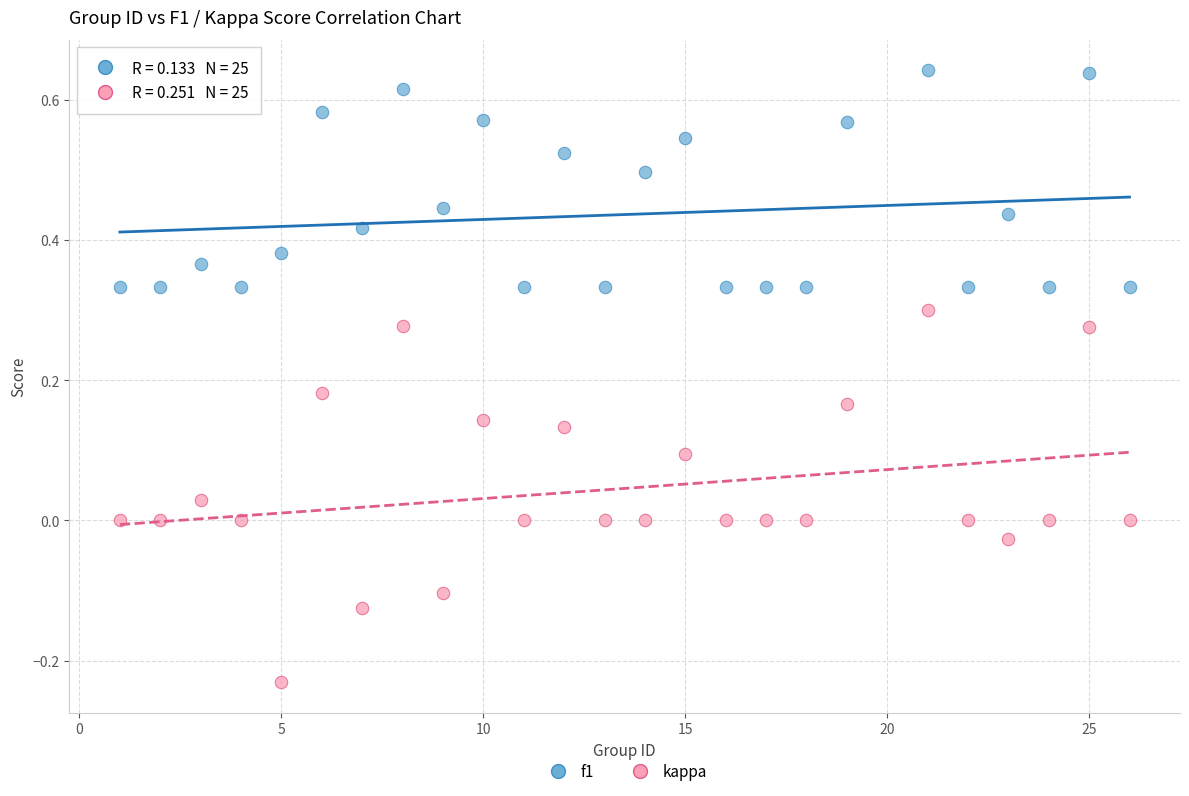

Which series reaches the minimum Y coordinate?

kappa